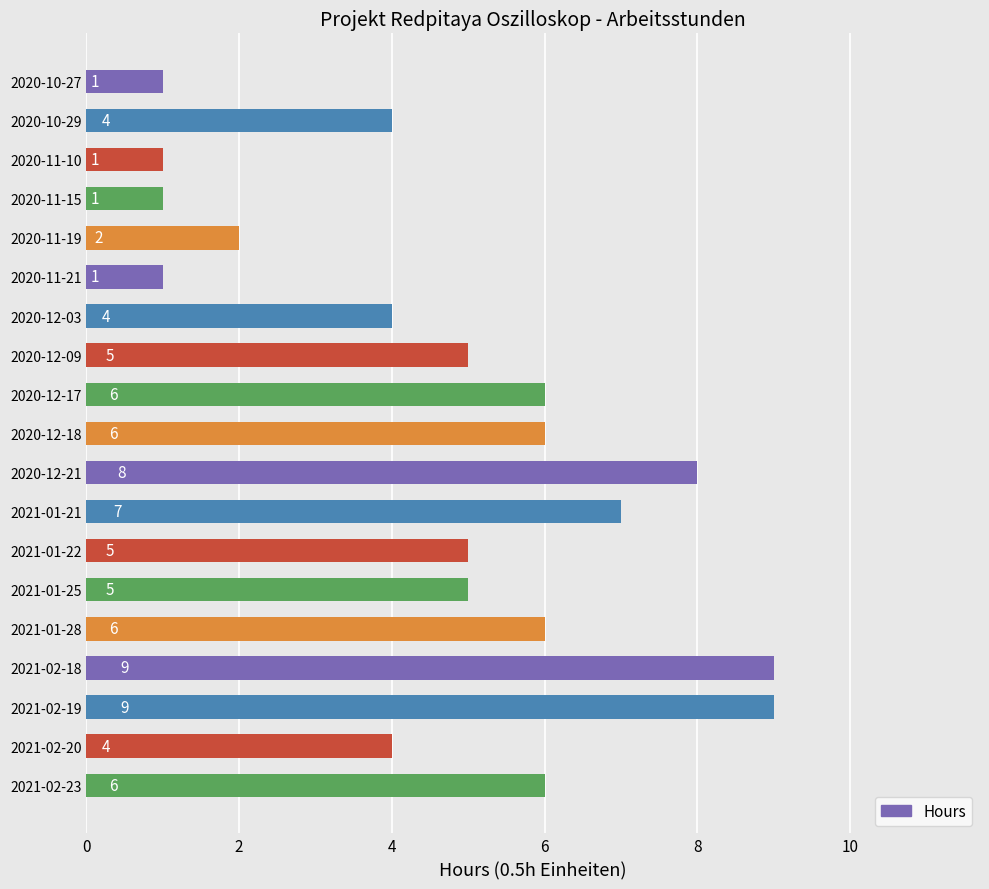

Is it true that the value at 2020-12-09 is 8?

False